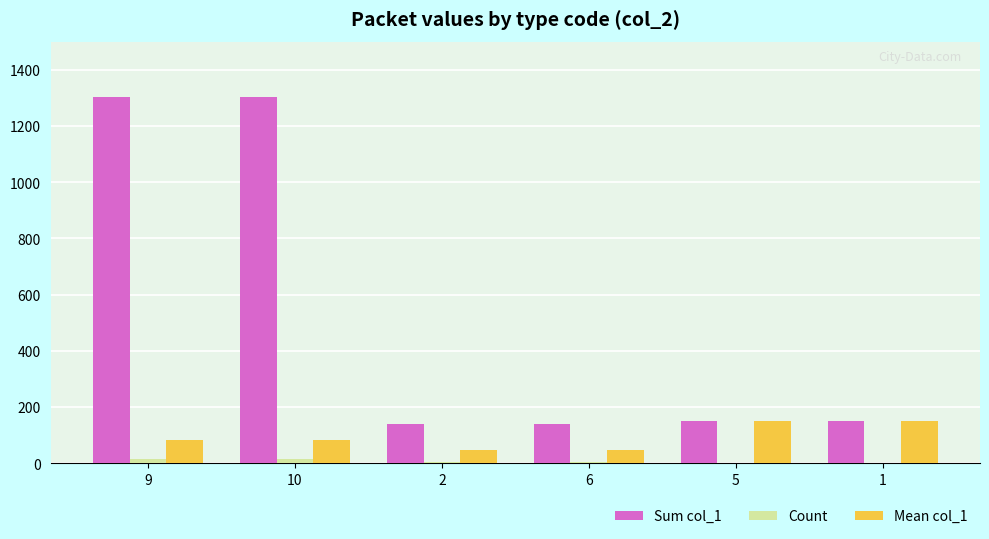

At which label does Count first exceed 3?

9